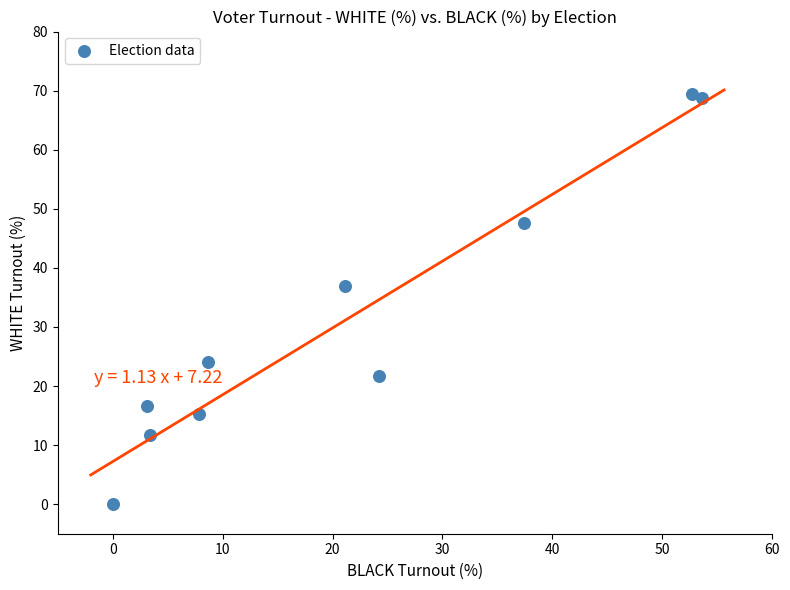

What Y value in the scatter plot is closest to 34?

36.9